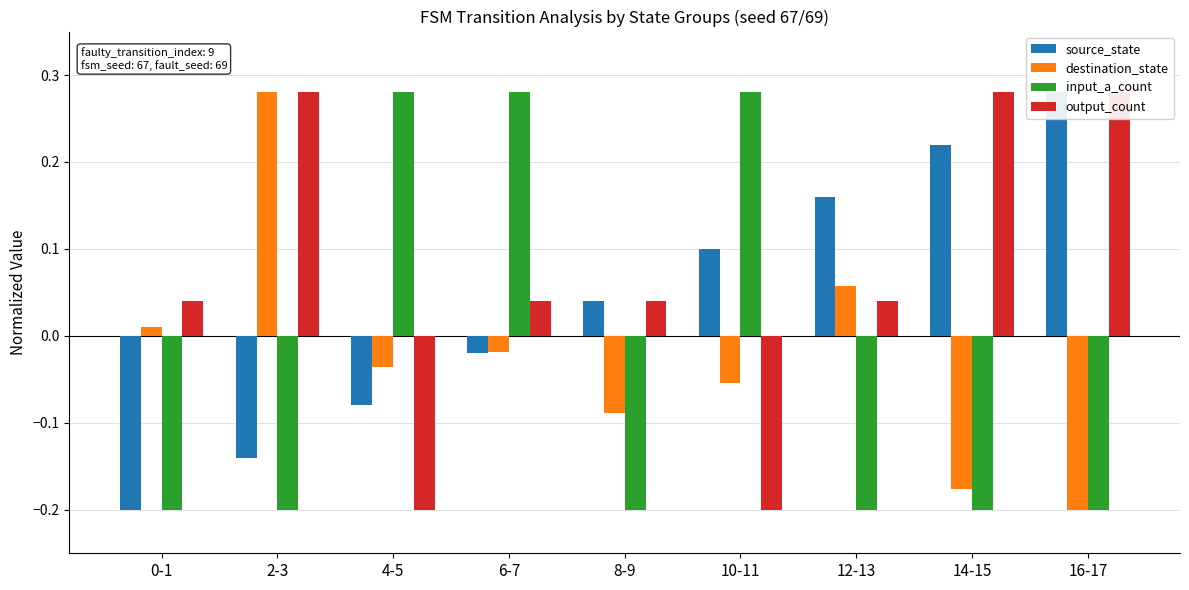

Which series changed the most between 8-9 and 16-17?

source_state